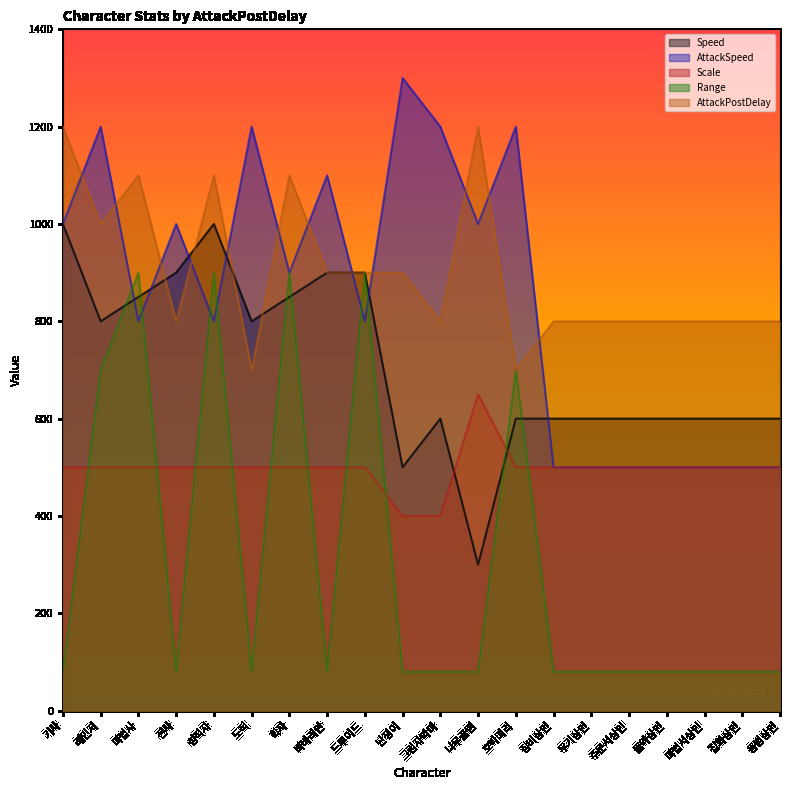

Is the value of Range at 물약상인 greater than the value of AttackPostDelay at 난쟁이?

No